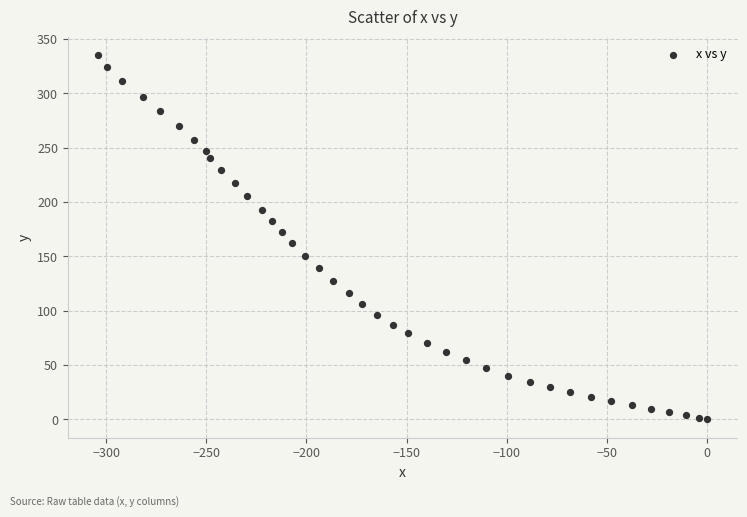

What is the range of X values (max minus min)?

303.9